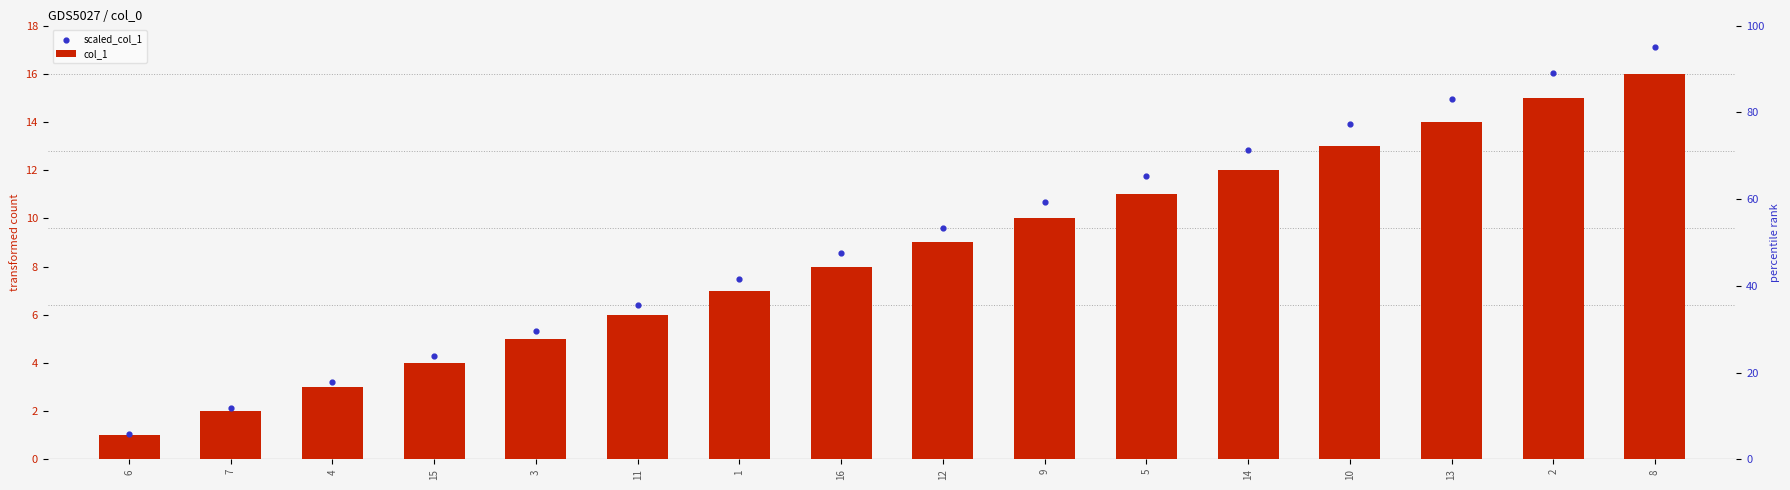

Which series reaches the maximum Y coordinate?

scaled_col_1